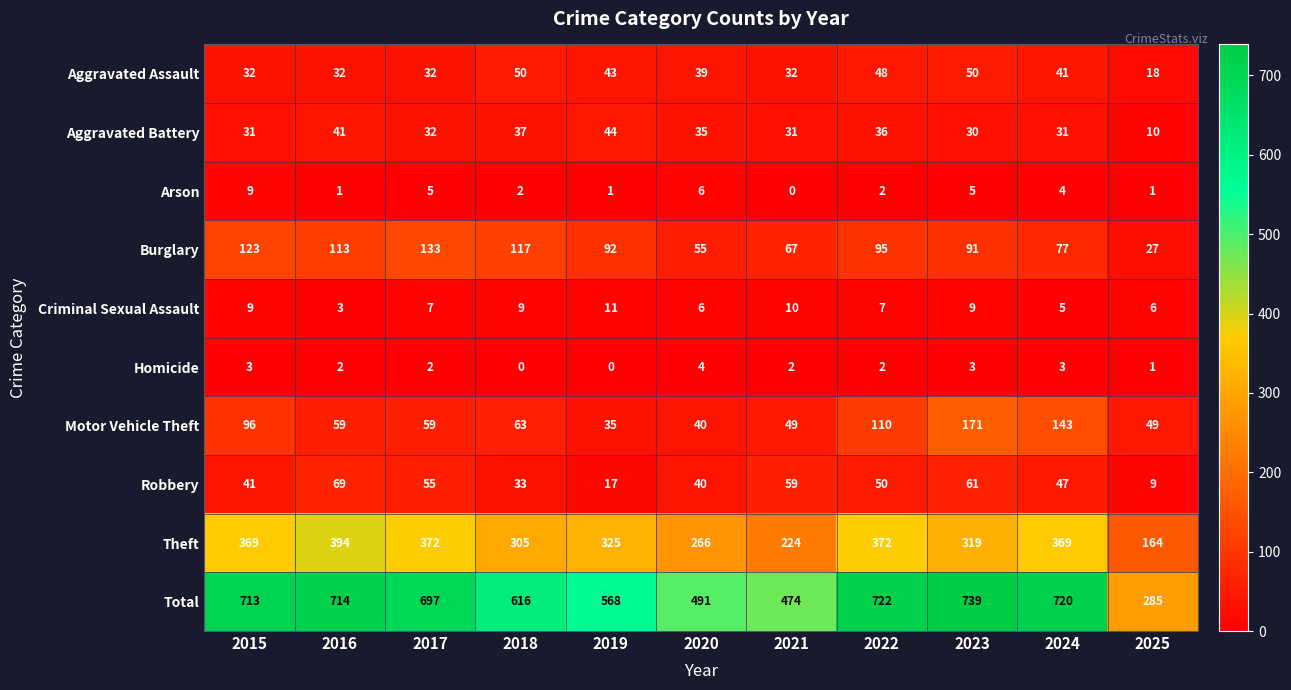

What value does the Aggravated Battery series have at 2025?

10